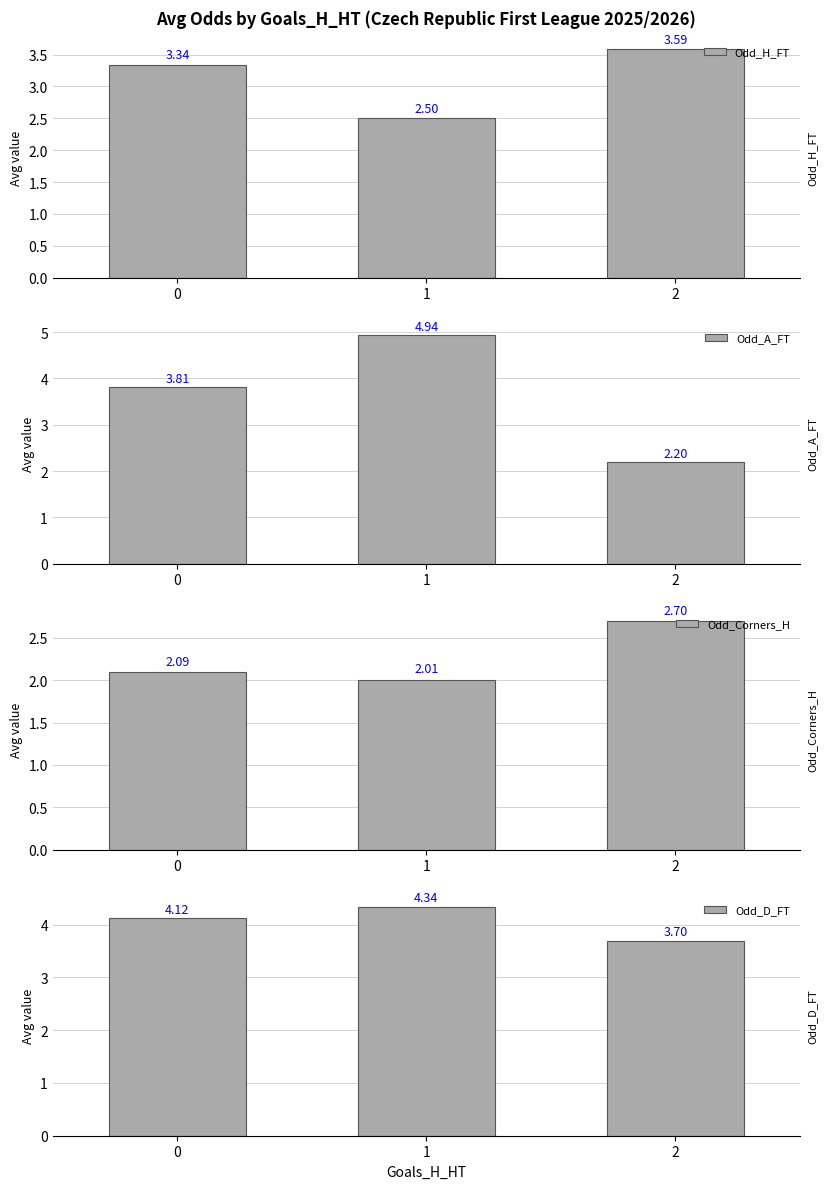

The value of Odd_D_FT at 2 is 6.0. True or false?

False